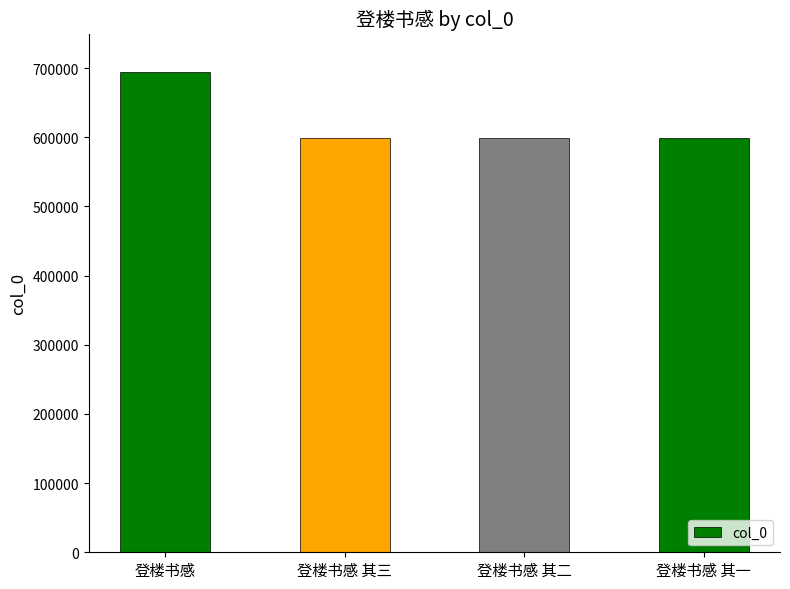

What is the maximum value shown in the chart?

694960